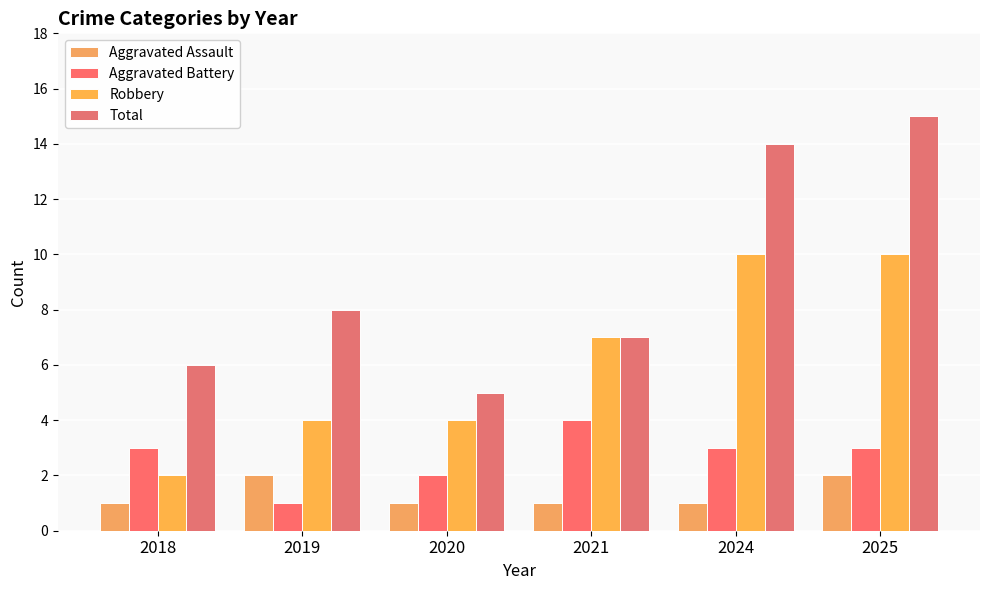

What is the difference between the Robbery values at 2019 and 2025?

6